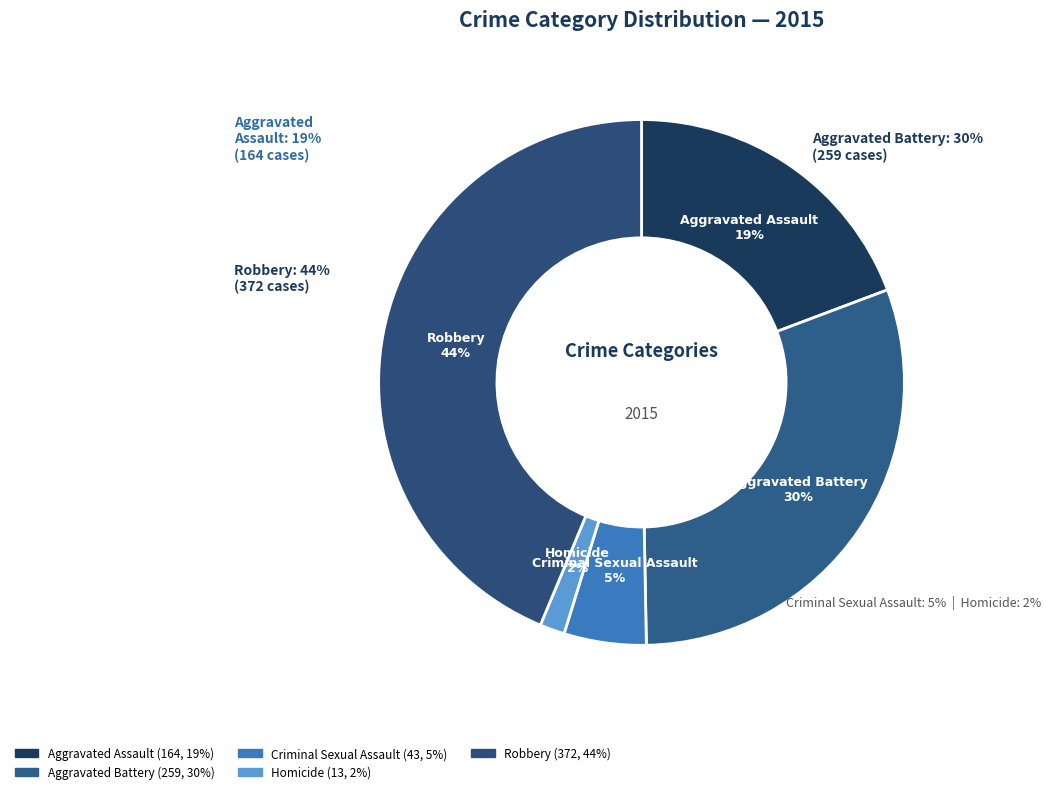

Rank the categories by value from highest to lowest.

Robbery, Aggravated Battery, Aggravated Assault, Criminal Sexual Assault, Homicide